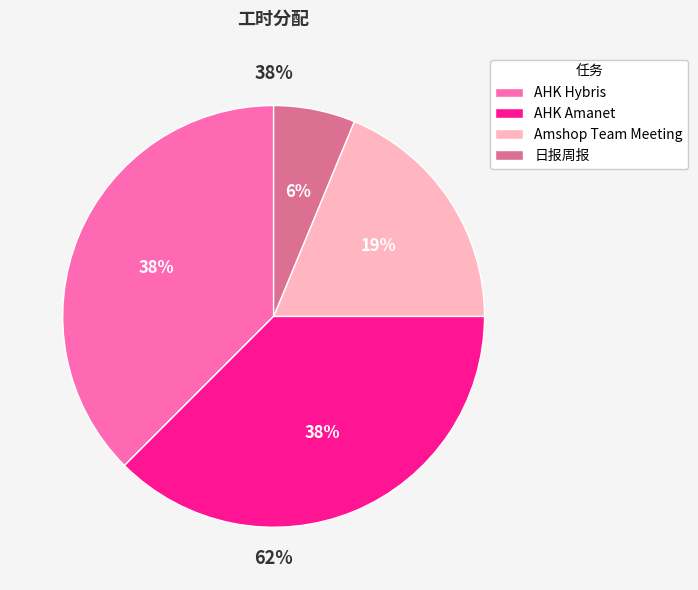

True or false: AHK Hybris accounts for 38% of the total.

True